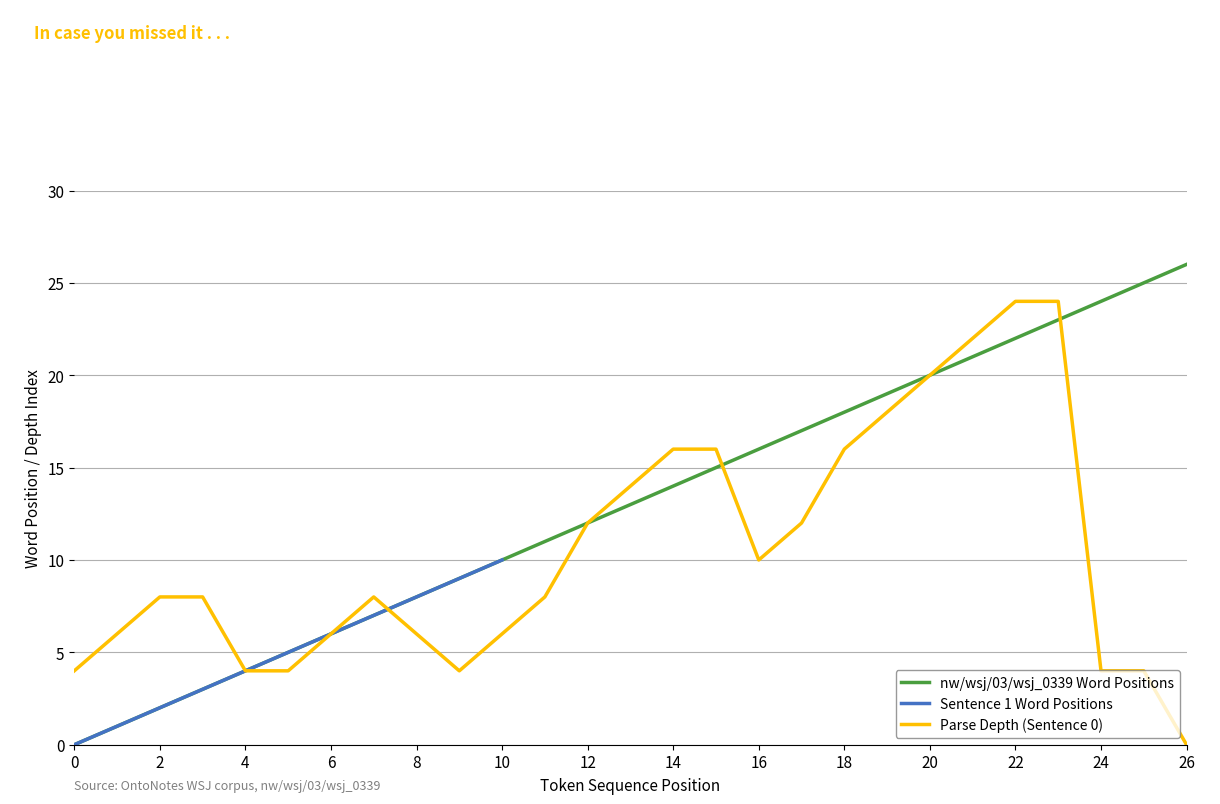

Which series has the largest total across all categories?

nw/wsj/03/wsj_0339